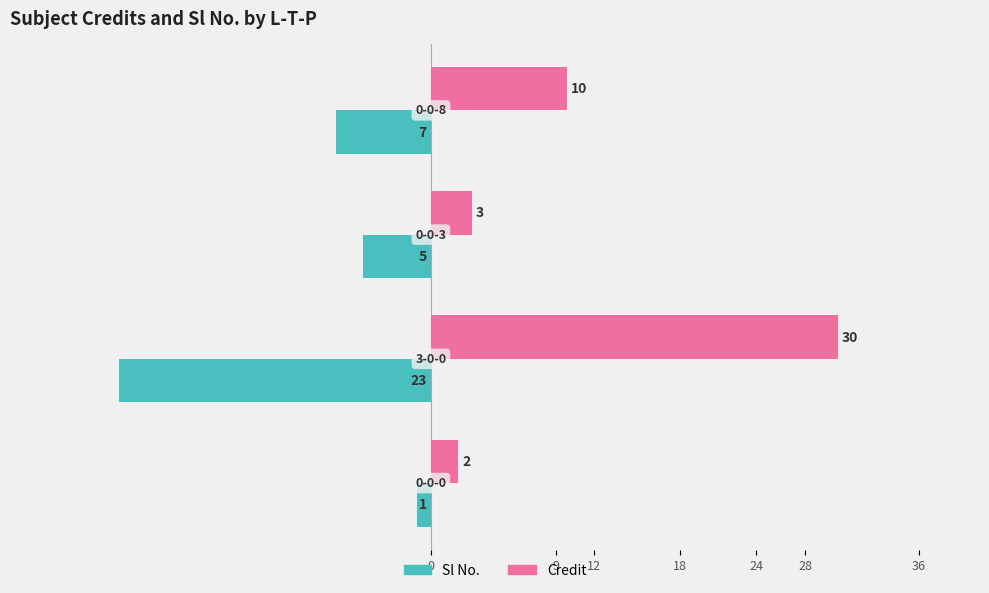

What is the sum of all Sl No. values?

-36